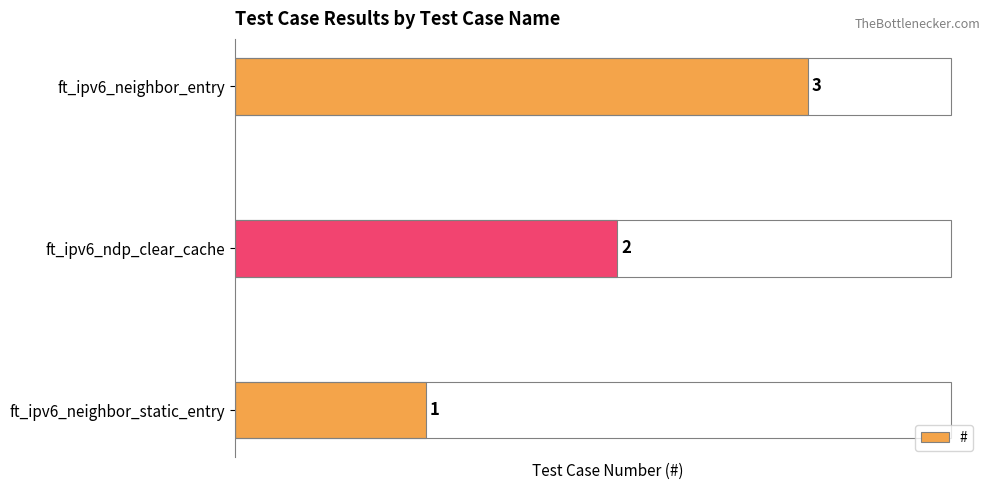

Does the chart contain stacked bars?

No